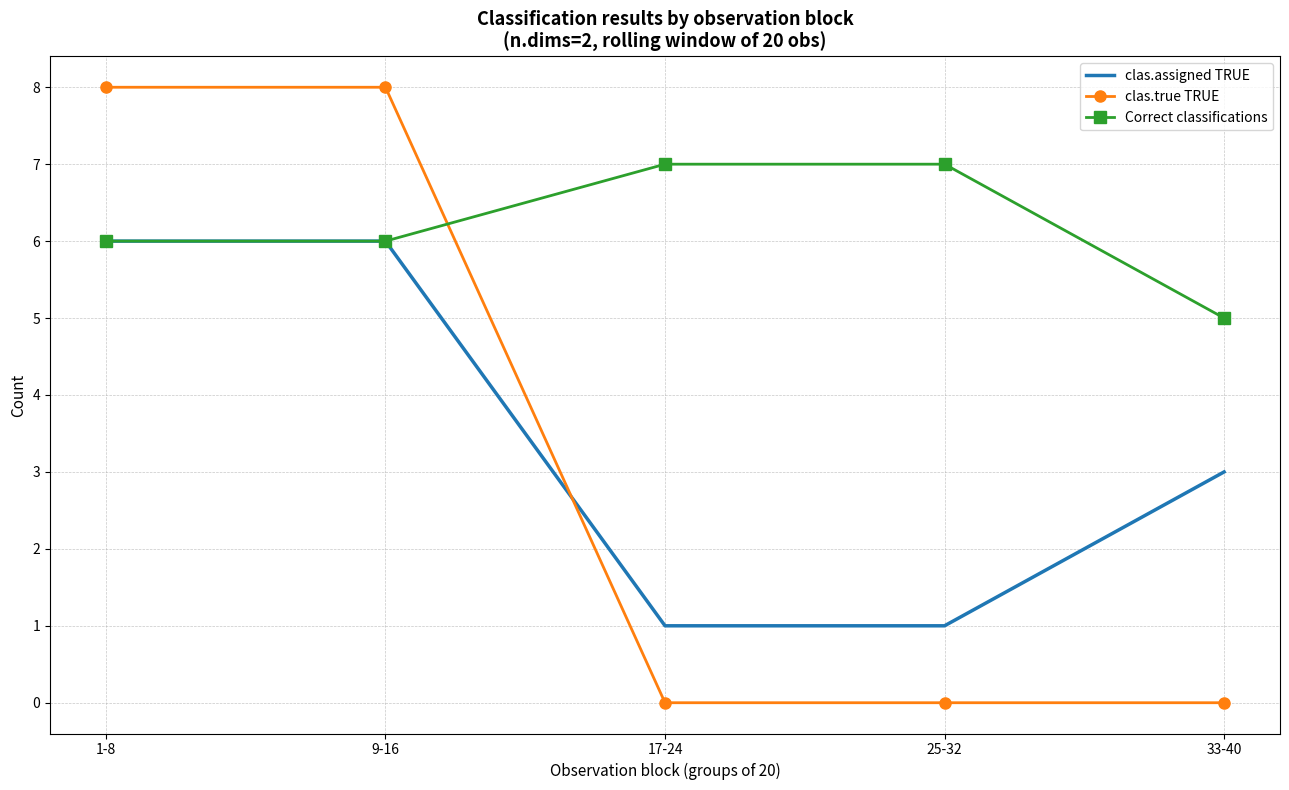

What is the difference between the maximum and minimum values in the clas.assigned TRUE series?

5